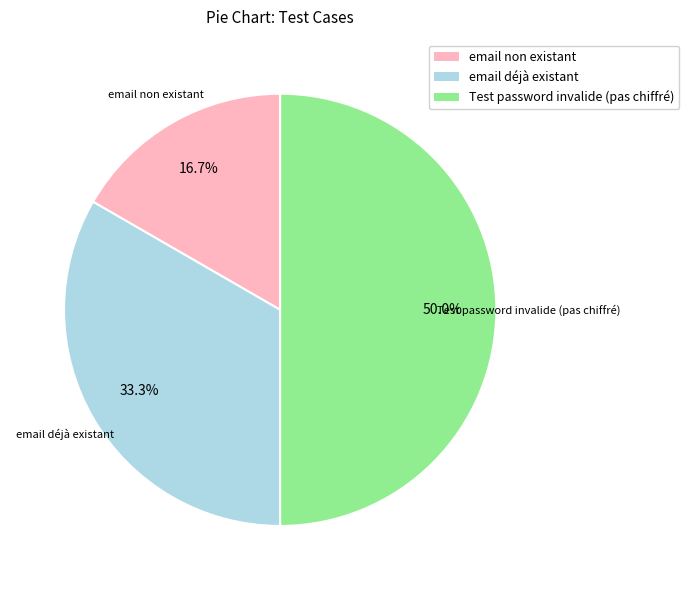

What percentage is NOT represented by Test password invalide (pas chiffré)?

50.0%